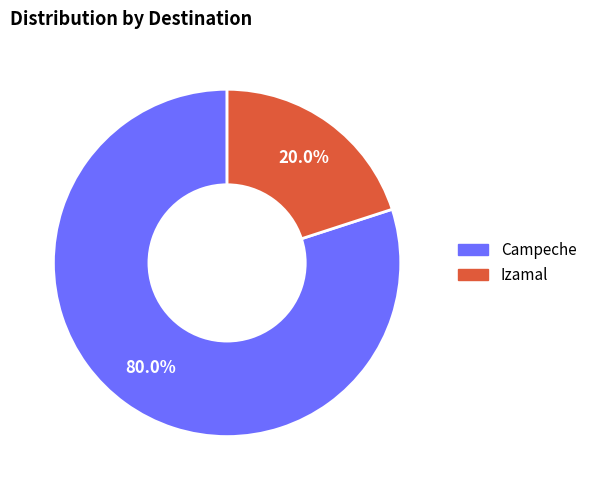

To the nearest percent, what percentage of the pie is Izamal?

20%